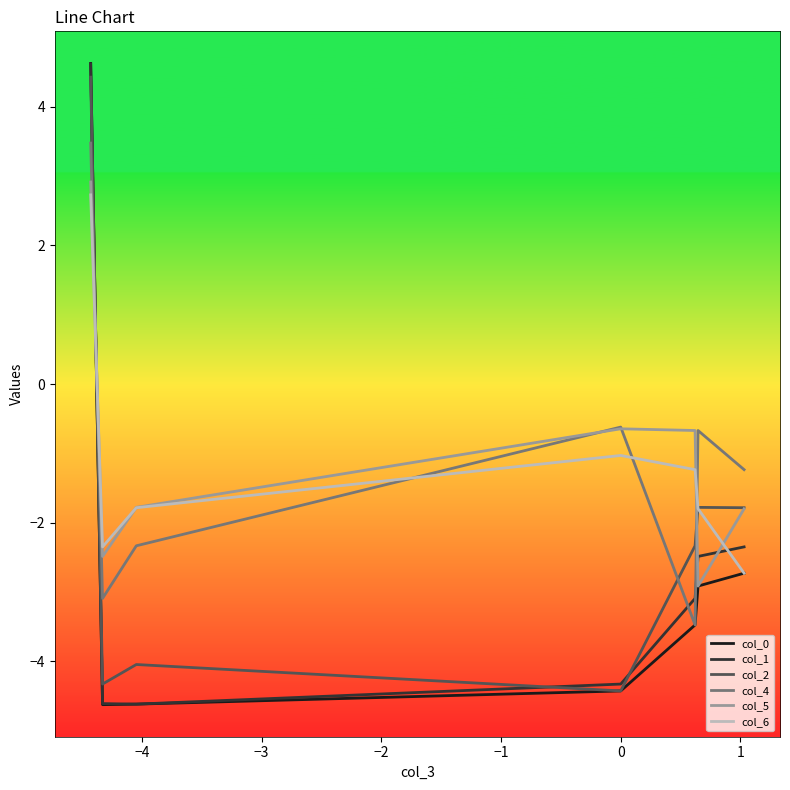

What is the highest value of the col_0 series?

4.6